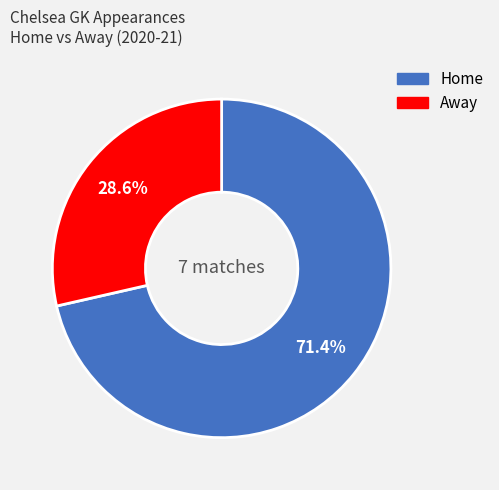

Is there a majority slice in this chart?

Yes